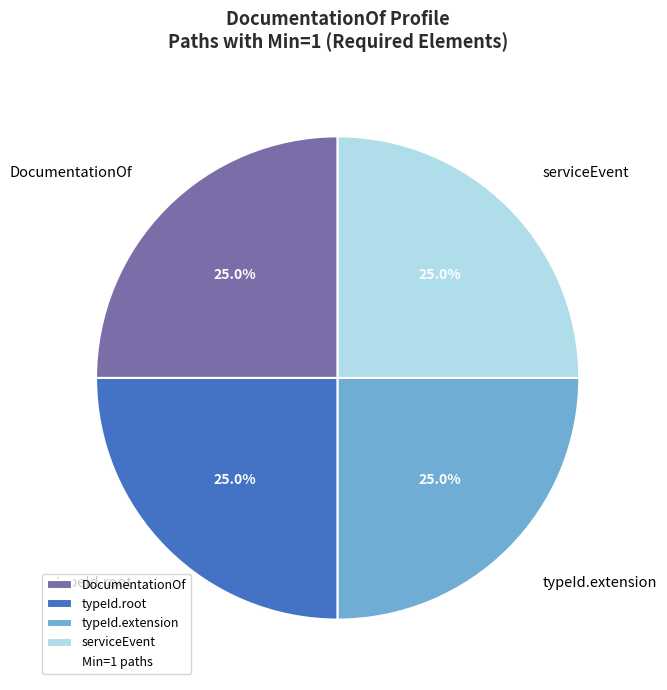

Is DocumentationOf the majority of the pie?

No